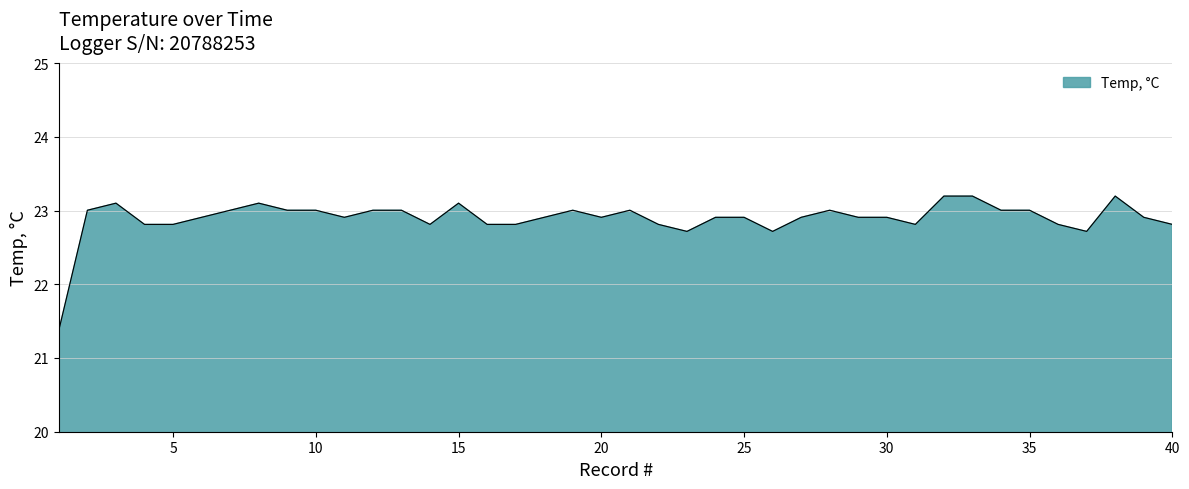

Count the number of values greater than 22.

39